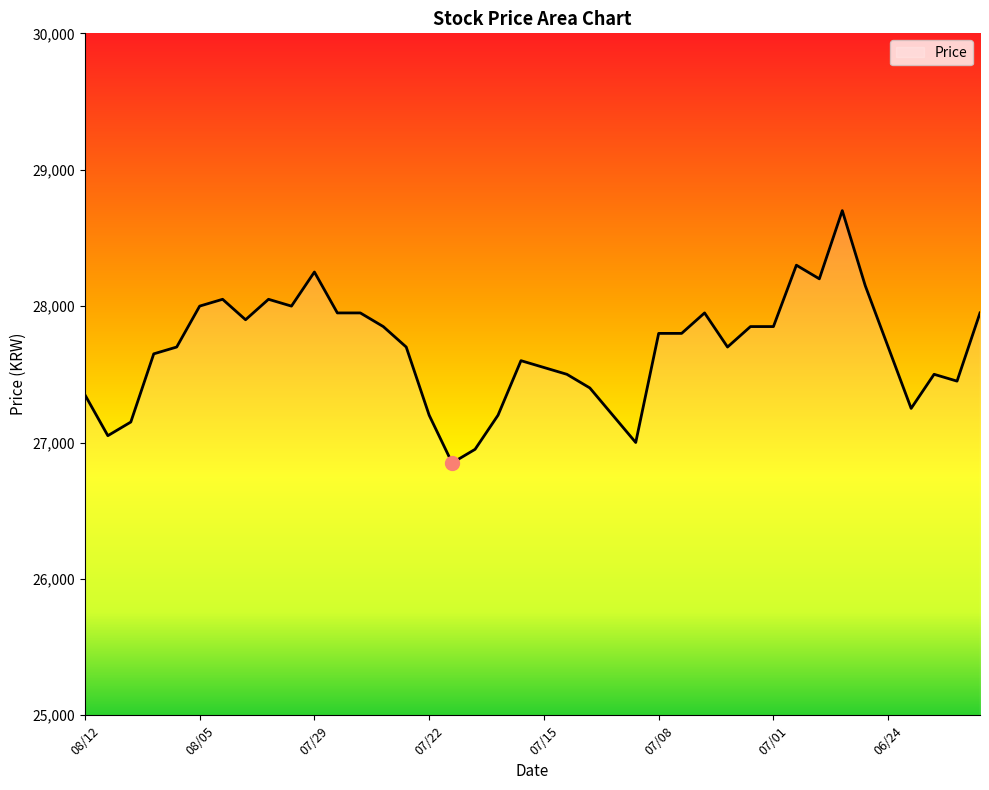

What is the minimum value shown in the chart?

26850